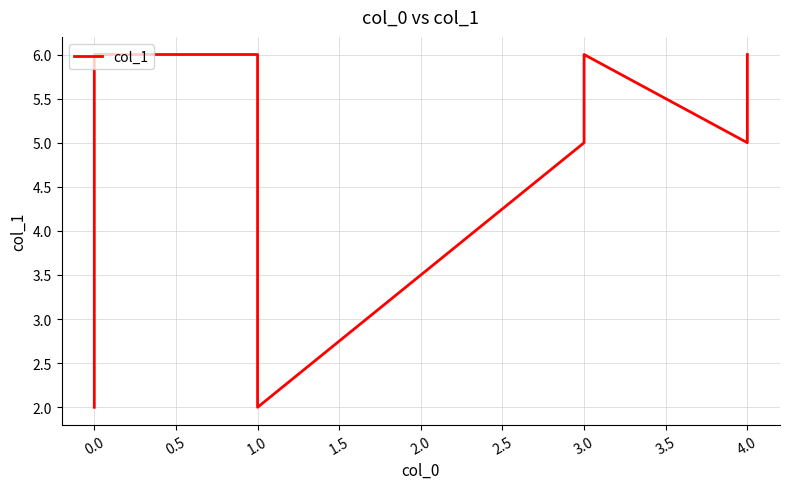

Where is the first local minimum?

1.0